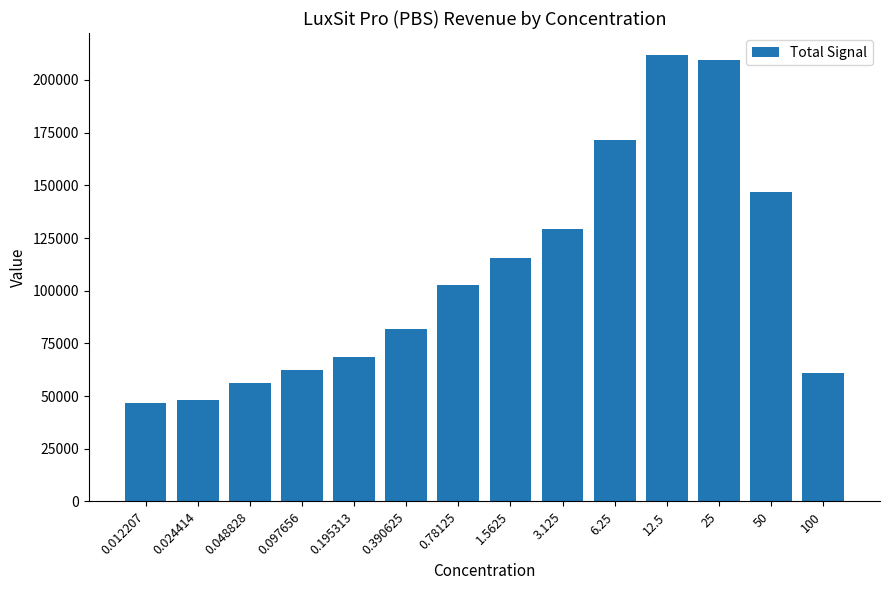

What is the difference between the maximum and minimum values?

164916